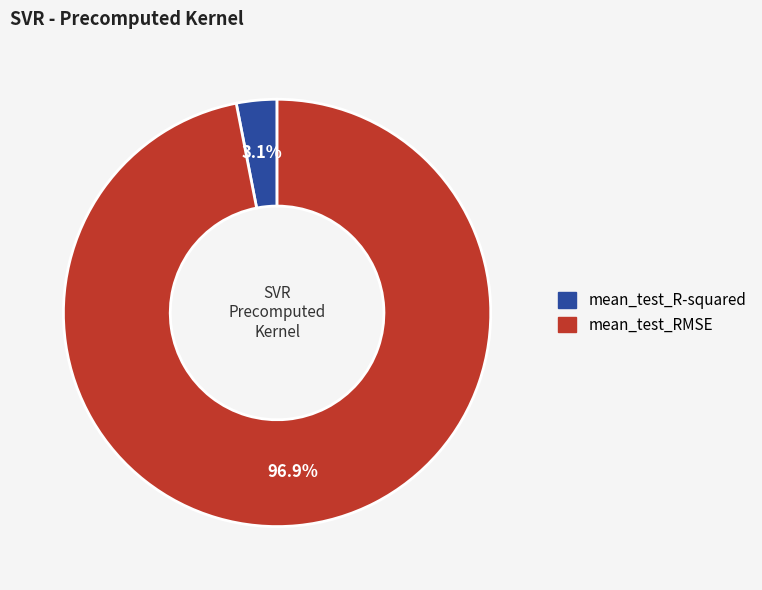

To the nearest percent, what portion does mean_test_RMSE represent?

97%